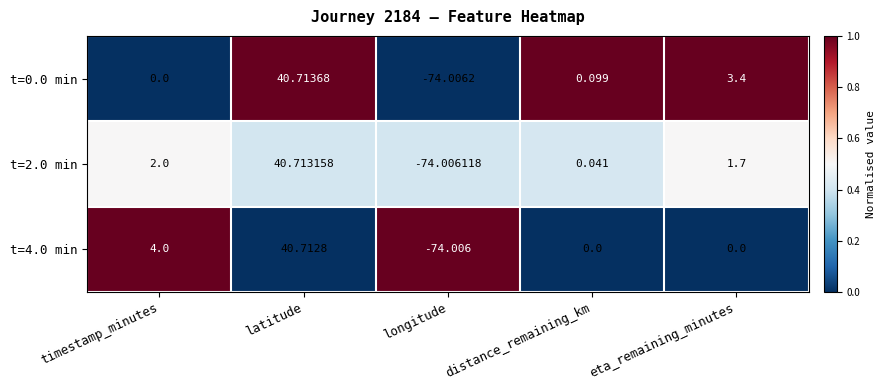

How many values in t=2.0 min are below zero?

1